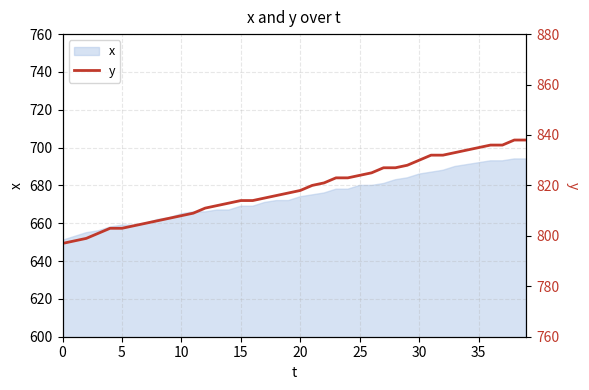

What is the maximum value for x?

694